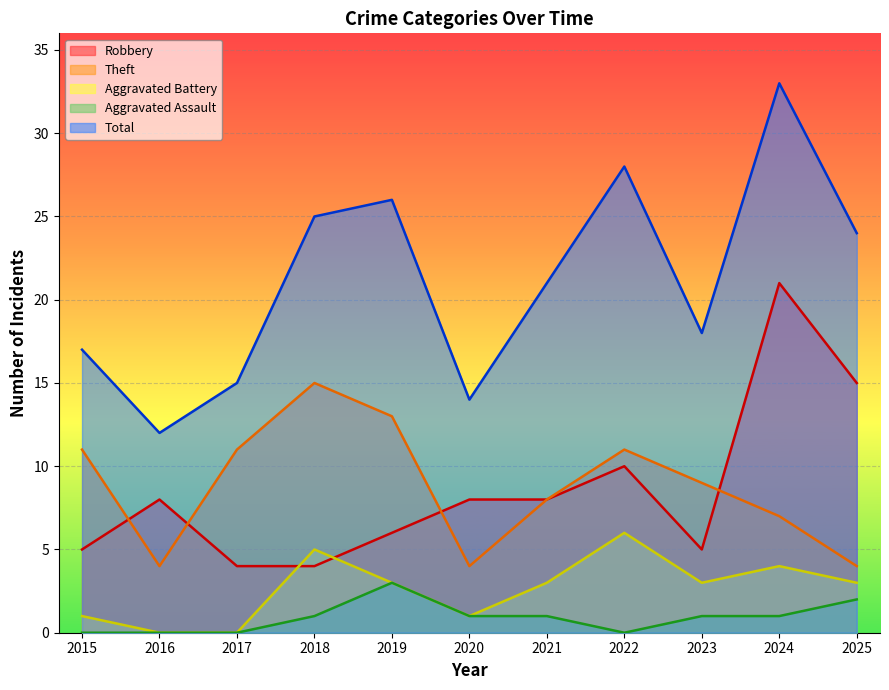

Which series changed the most between 2023 and 2025?

Robbery